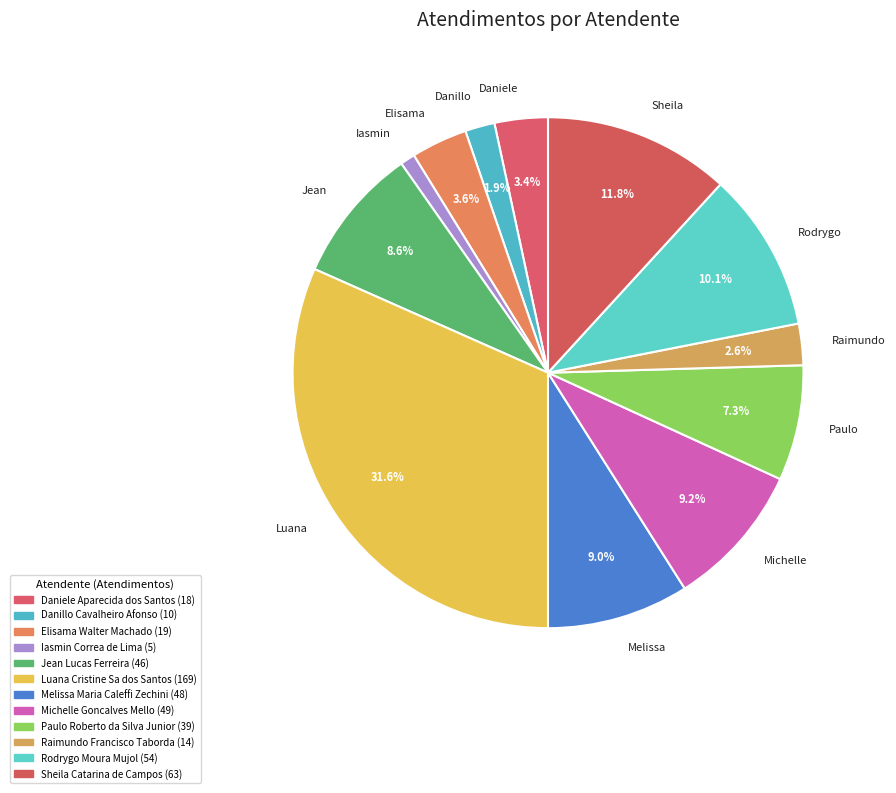

Approximately how many times larger is the value at Luana compared to Iasmin?

33.8